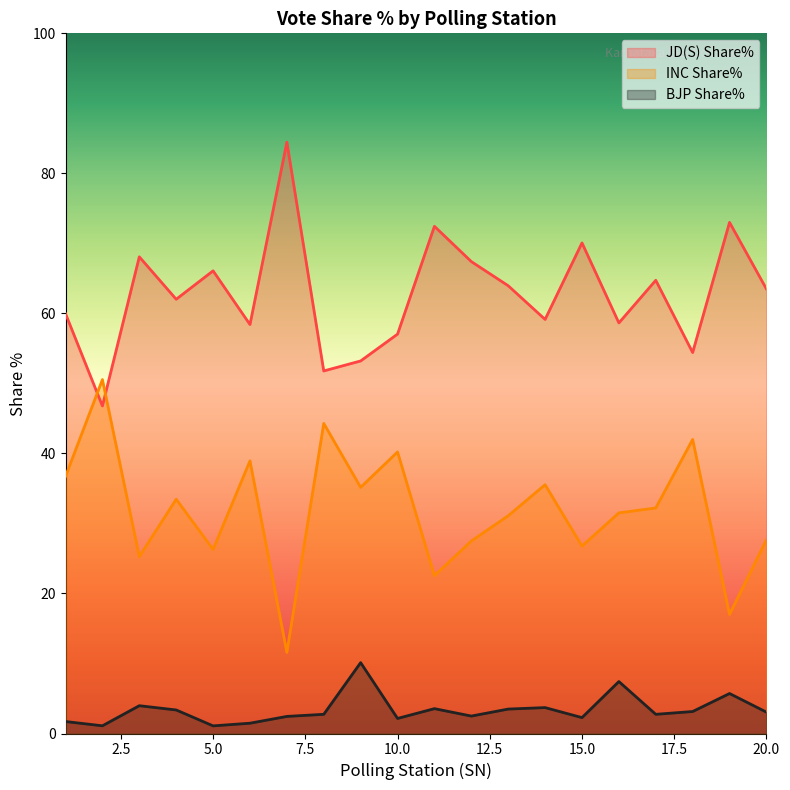

How many lines are shown in the chart?

3